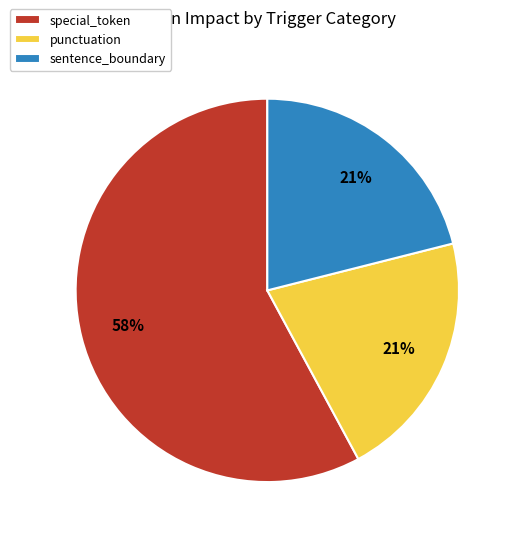

Is the sum of sentence_boundary and special_token greater than half?

Yes